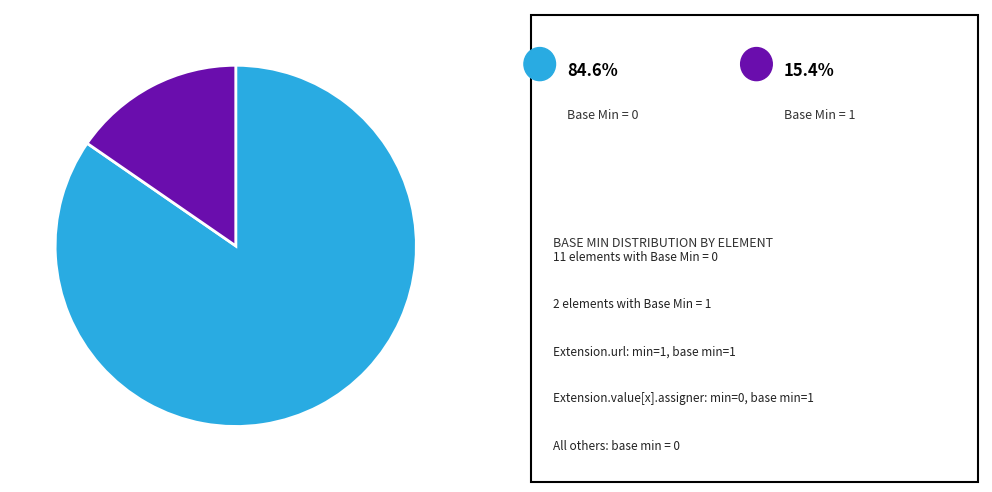

Does any single category account for the majority?

Yes